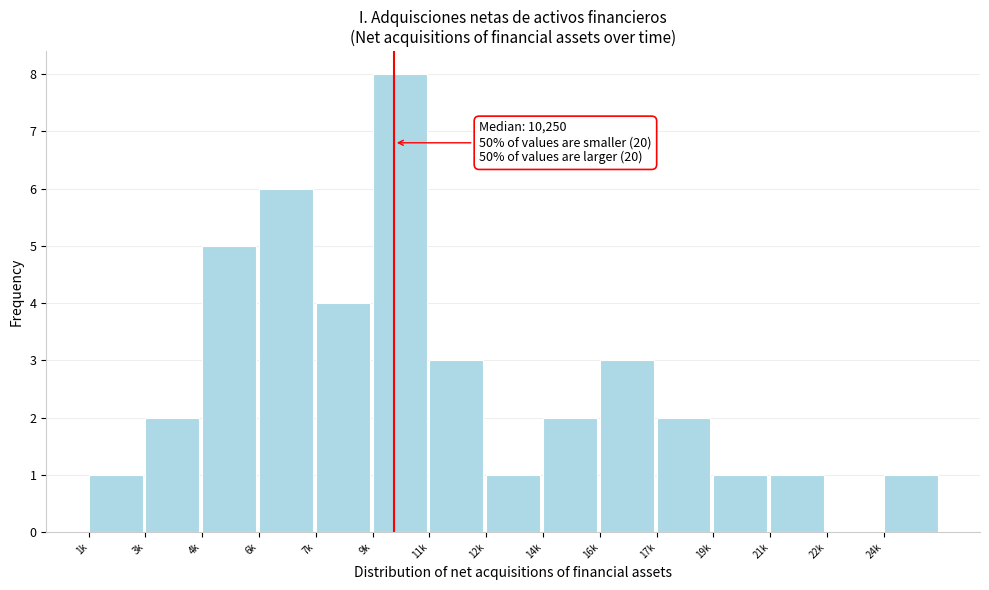

Reading left to right, what are all the values shown in this chart?

1k=1	3k=2	4k=5	6k=6	7k=4	9k=8	11k=3	12k=1	14k=2	16k=3	17k=2	19k=1	21k=1	22k=0	24k=1